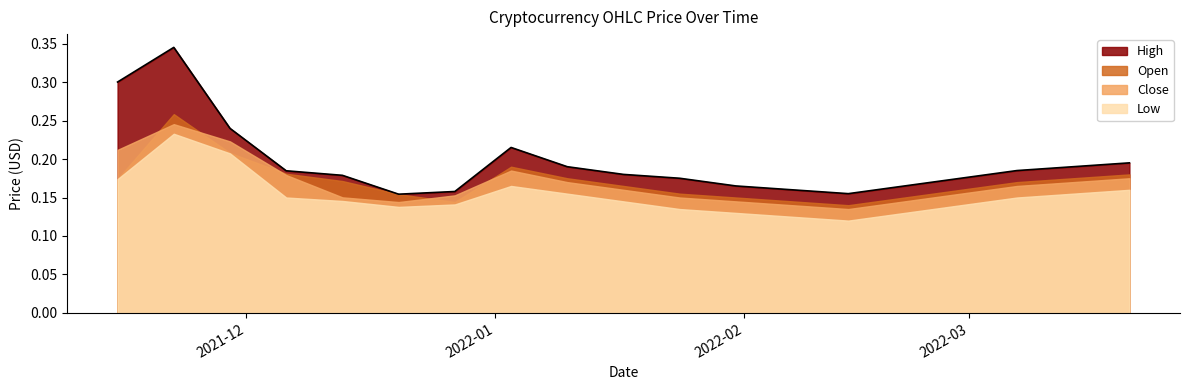

At how many categories does at least one series exceed 0?

19